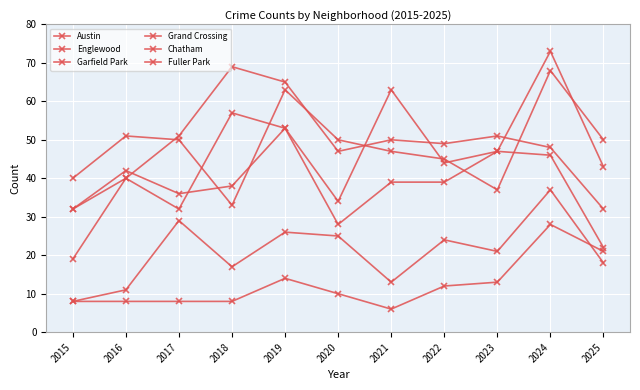

Is this an area chart (filled region under the line)?

No